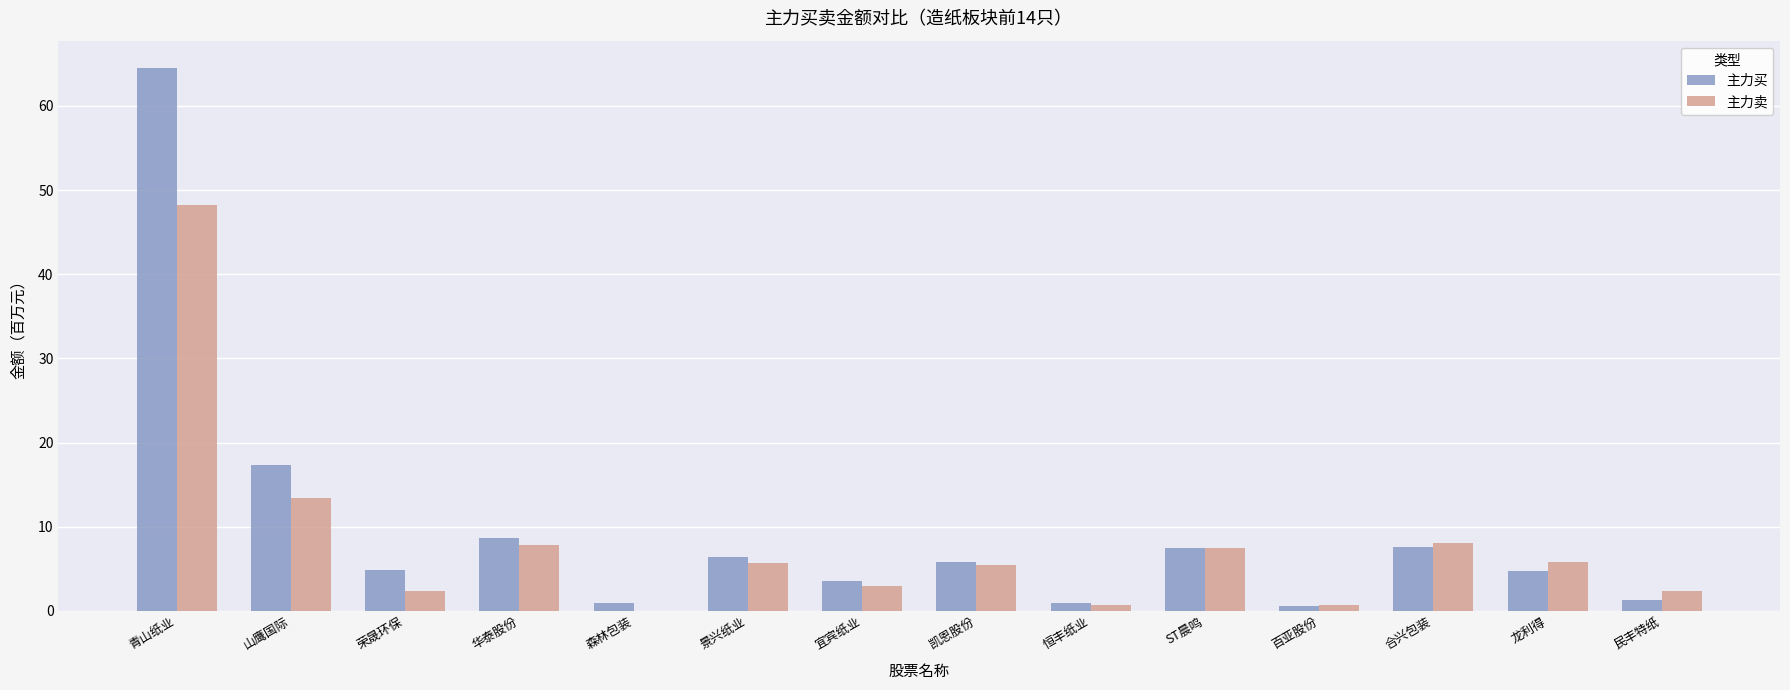

At which category is the sum across all series the highest?

青山纸业